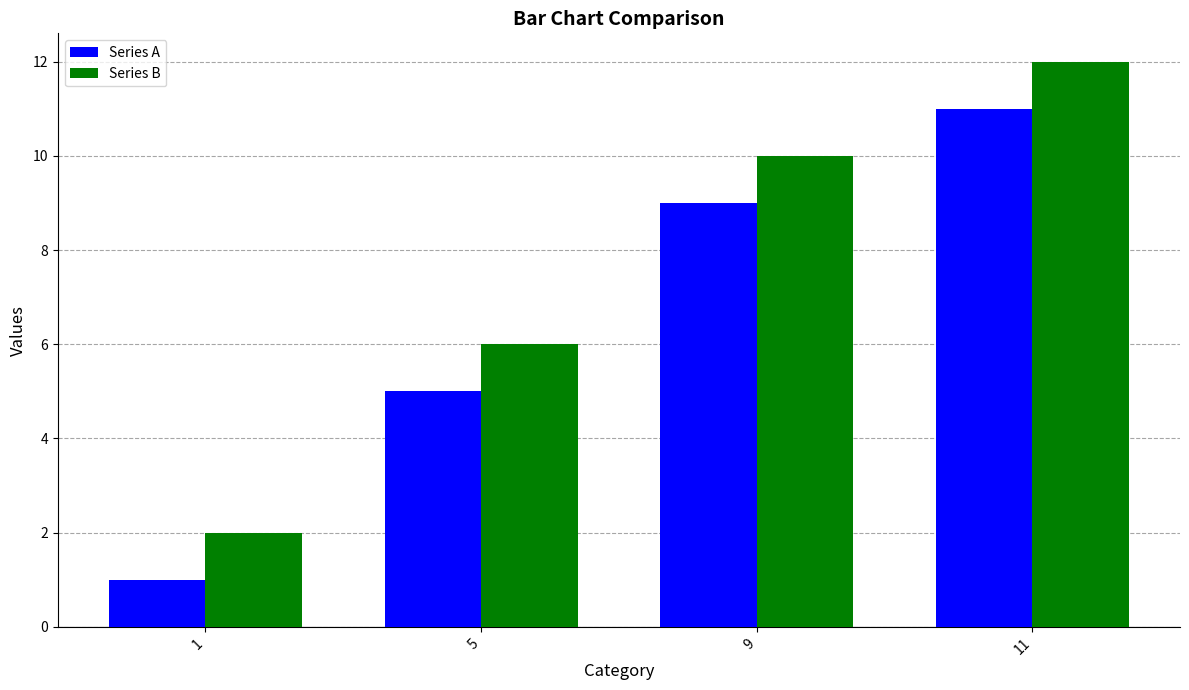

What is the value of the Series A bar at the 3rd from the left?

9